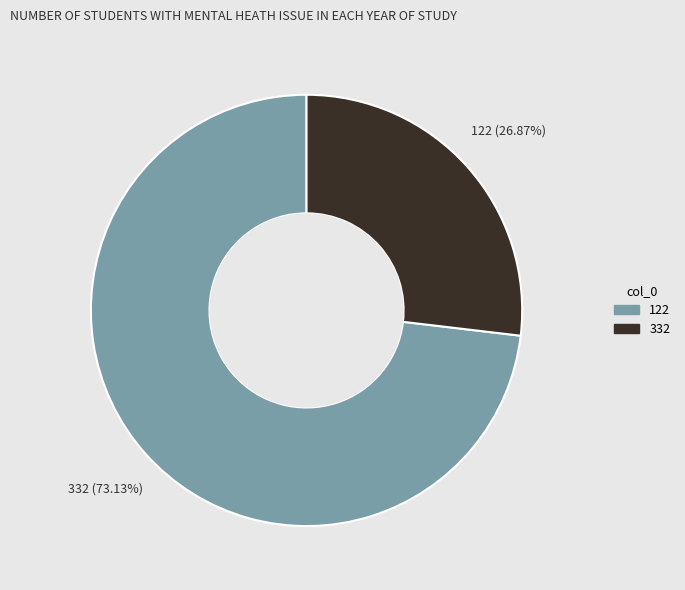

To the nearest percent, what is the average slice percentage?

50%